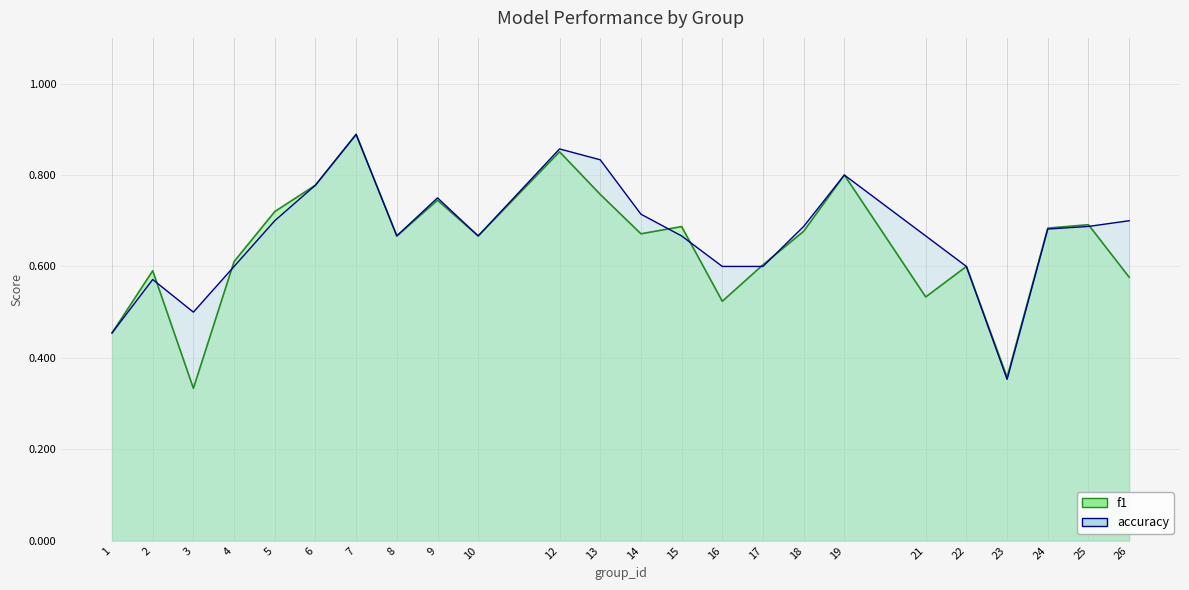

List the labels in order of accuracy value, largest first.

7, 12, 13, 19, 6, 9, 14, 5, 26, 18, 25, 24, 8, 10, 15, 21, 4, 16, 17, 22, 2, 3, 1, 23